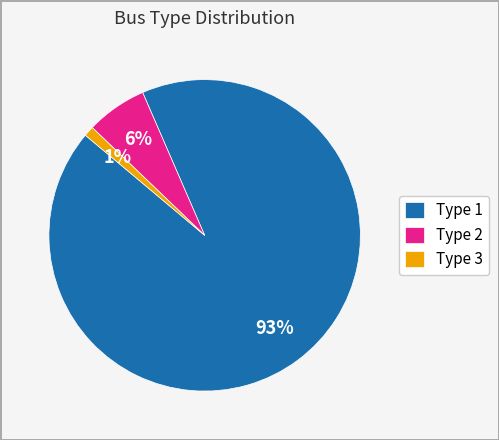

Combined, do Type 1 and Type 2 account for over 50%?

Yes